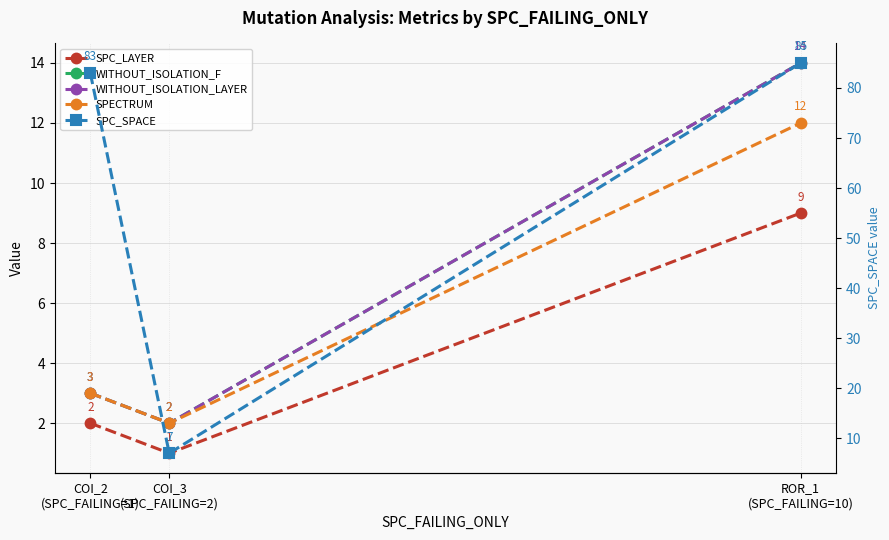

What value does the SPC_SPACE series have at COI_2
(SPC_FAILING=1), to the nearest 5?

85